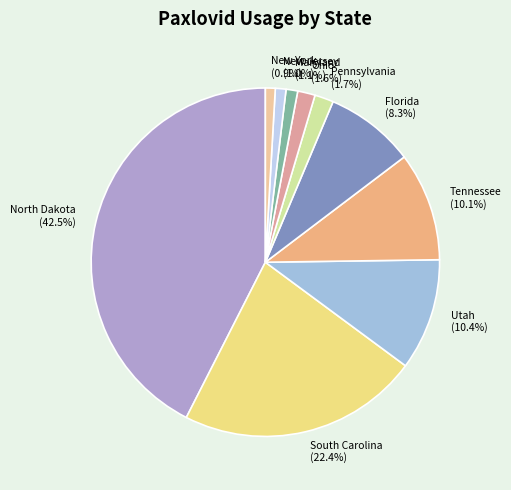

How many slices are in this pie chart?

10